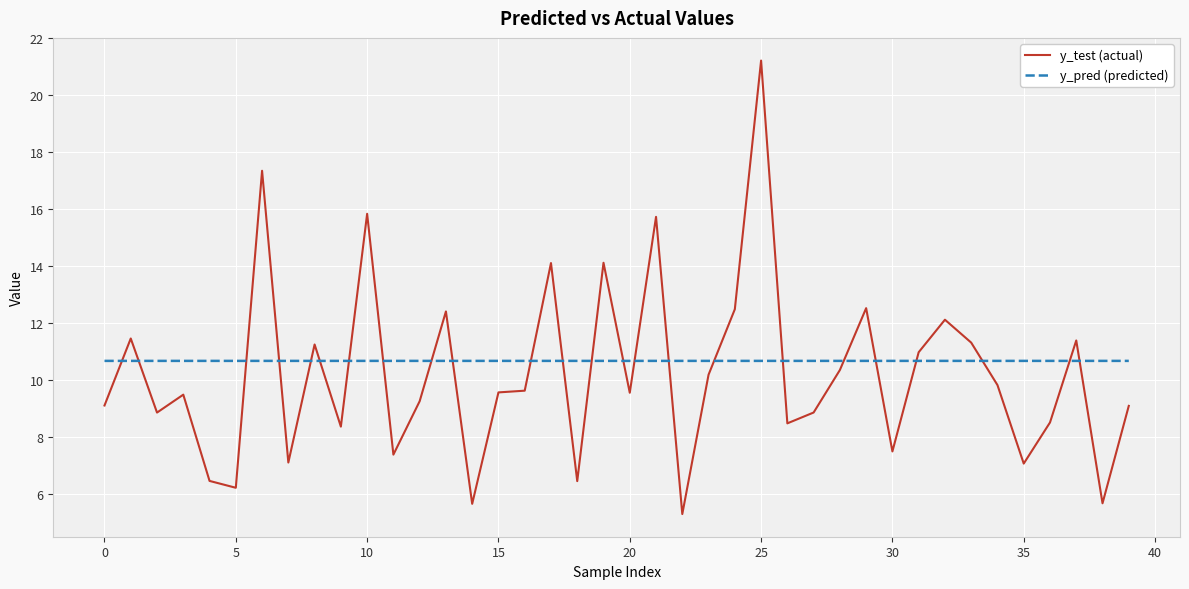

Which series has the largest range (max minus min)?

y_test (actual)